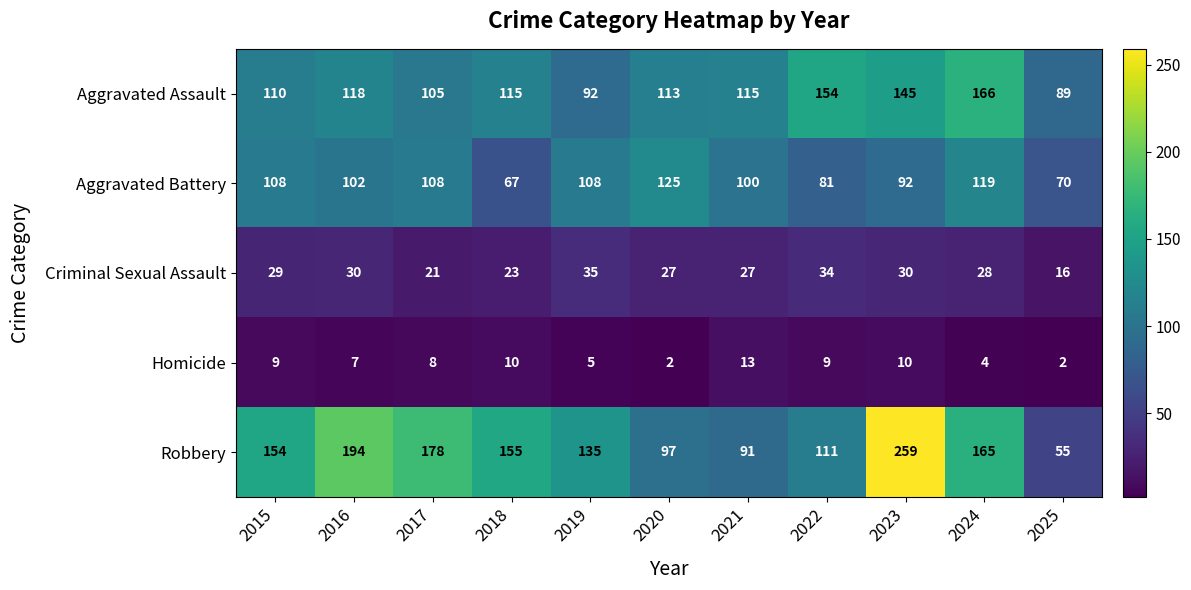

What is the greatest value displayed?

259